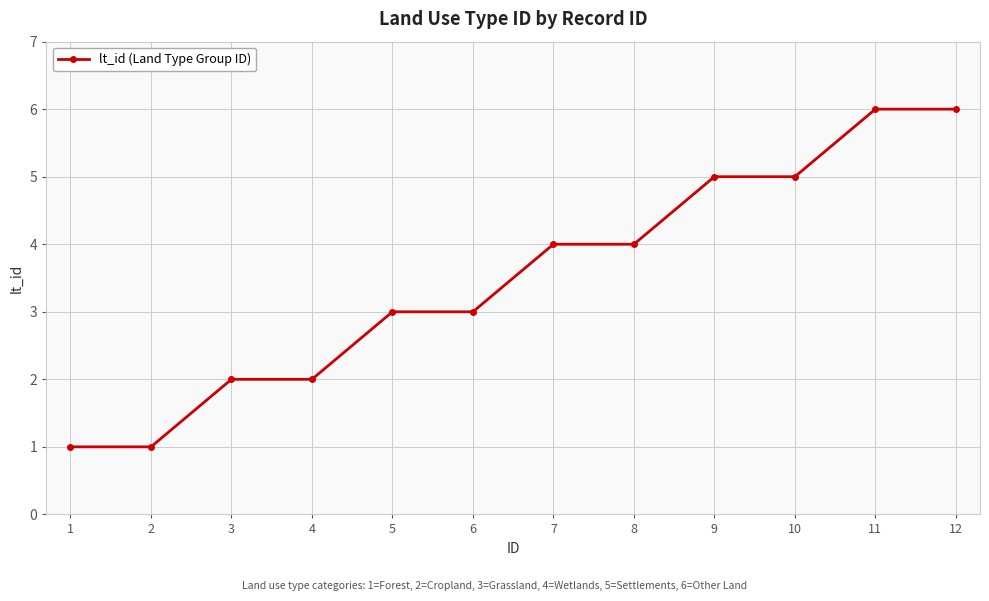

What is the value of the 12th point from the left?

6